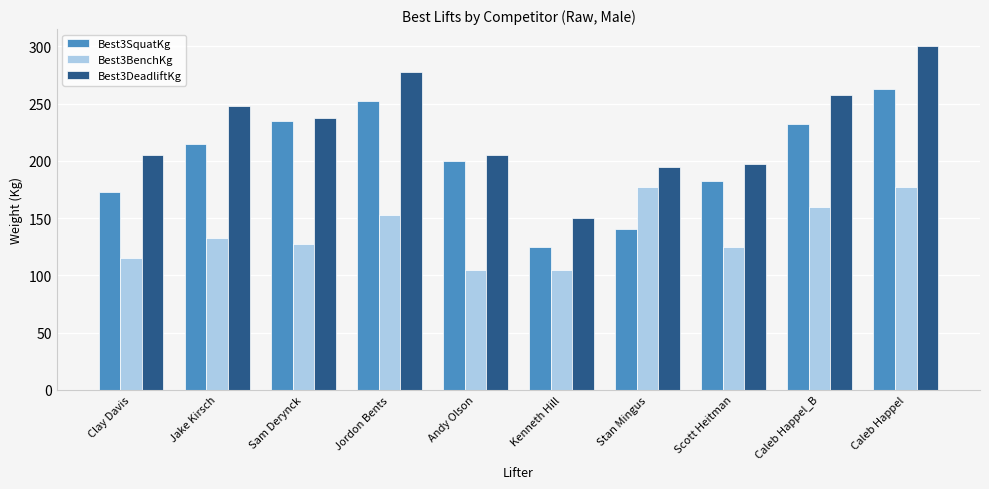

What is the difference between the highest and lowest values at Scott Heitman?

72.5